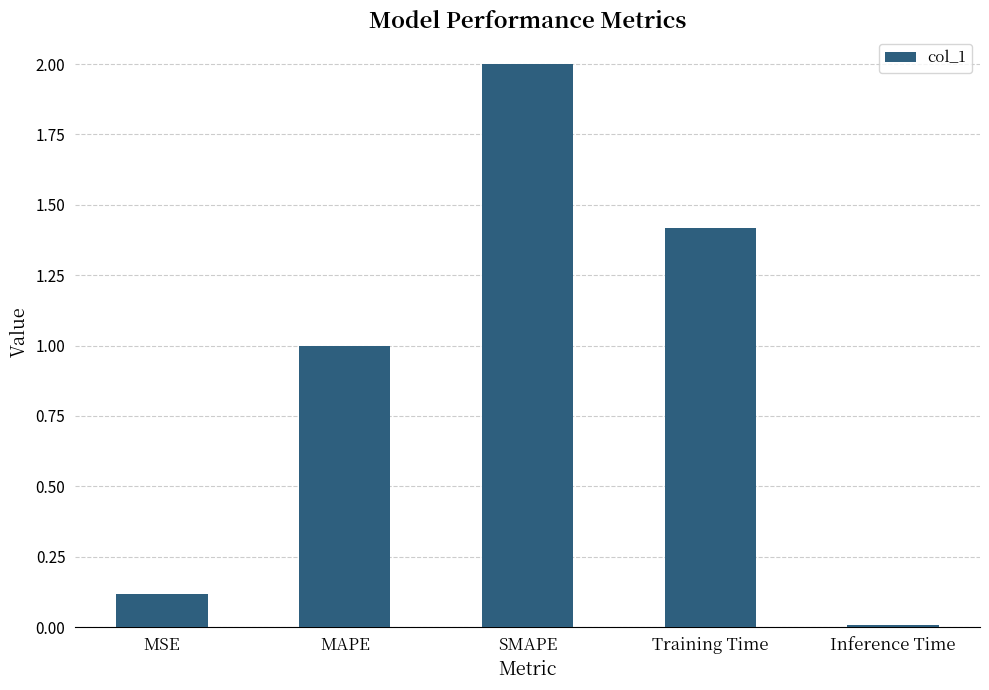

List the labels in order of value, largest first.

SMAPE, Training Time, MAPE, MSE, Inference Time